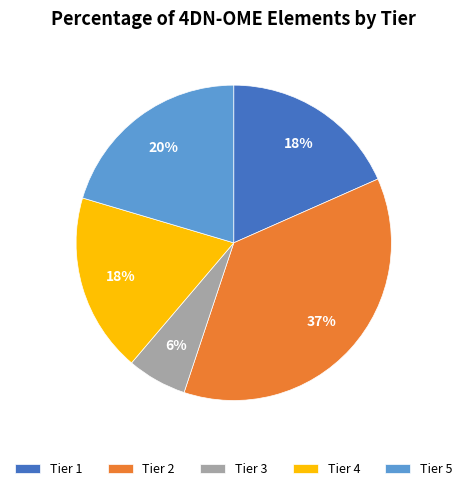

The Tier 5 slice represents 1% of the pie. True or false?

False